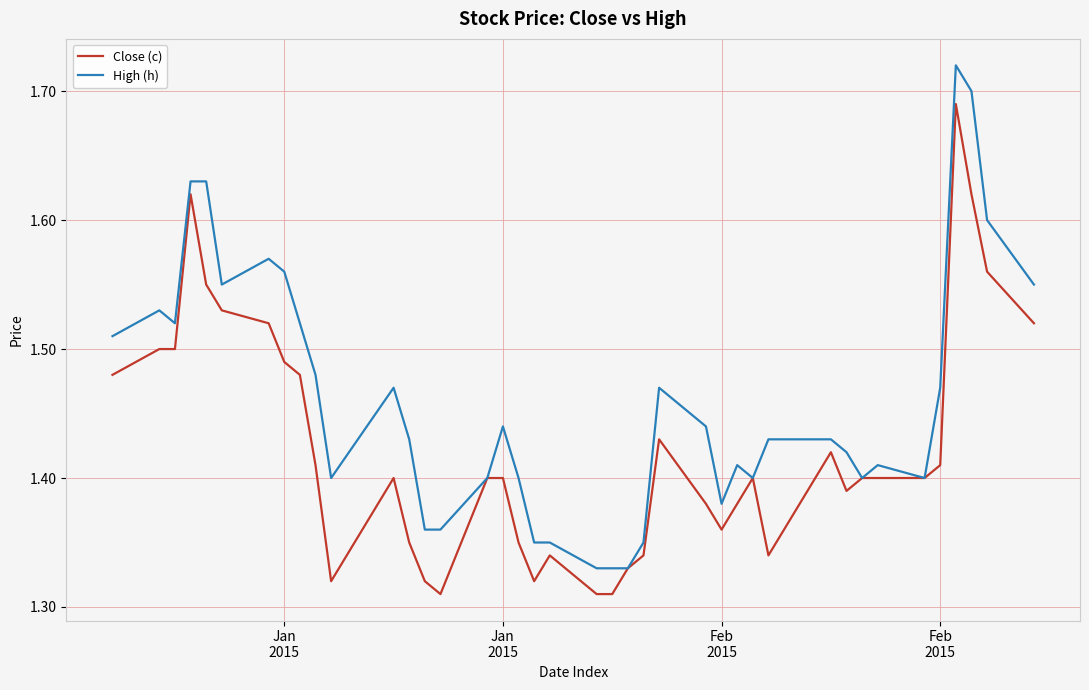

Which series has the largest total across all categories?

High (h)